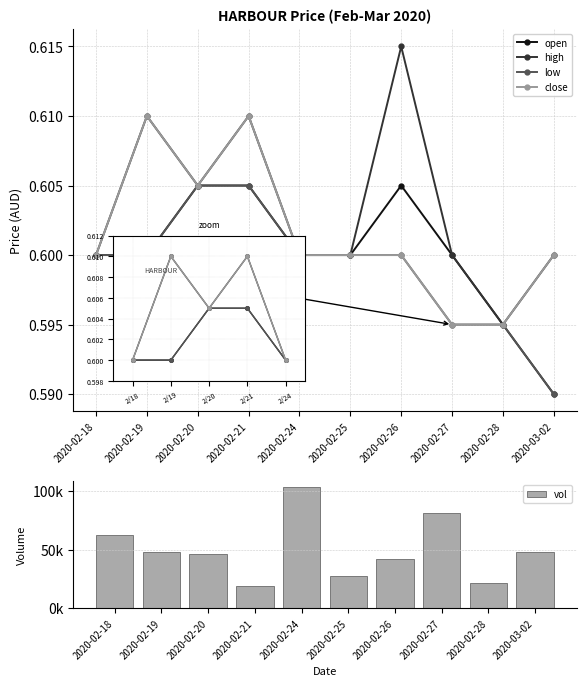

What is the label of the 10th bar from the left?

2020-03-02